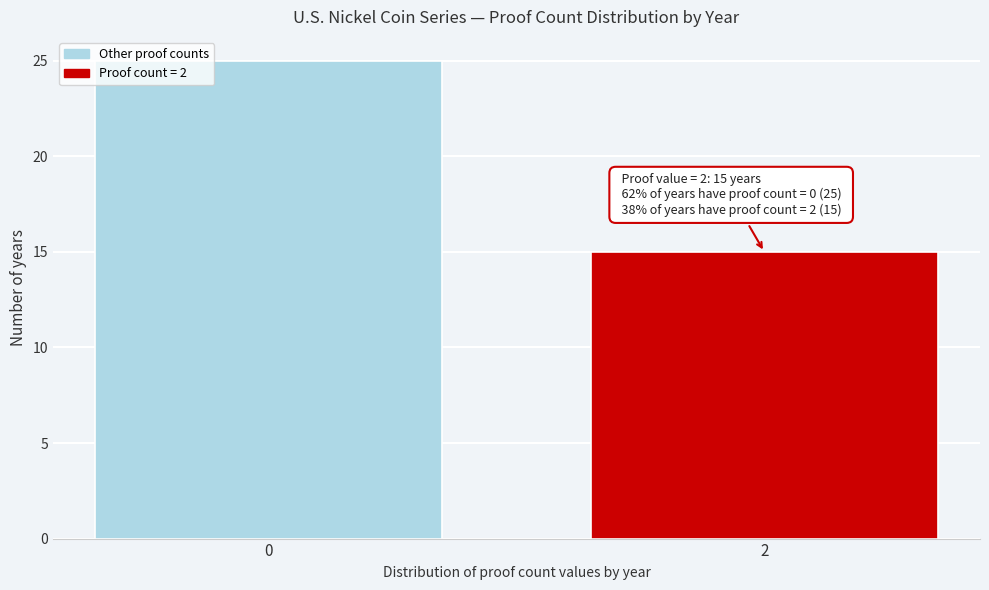

Reading right to left, transcribe all the data shown in this chart.

15	25